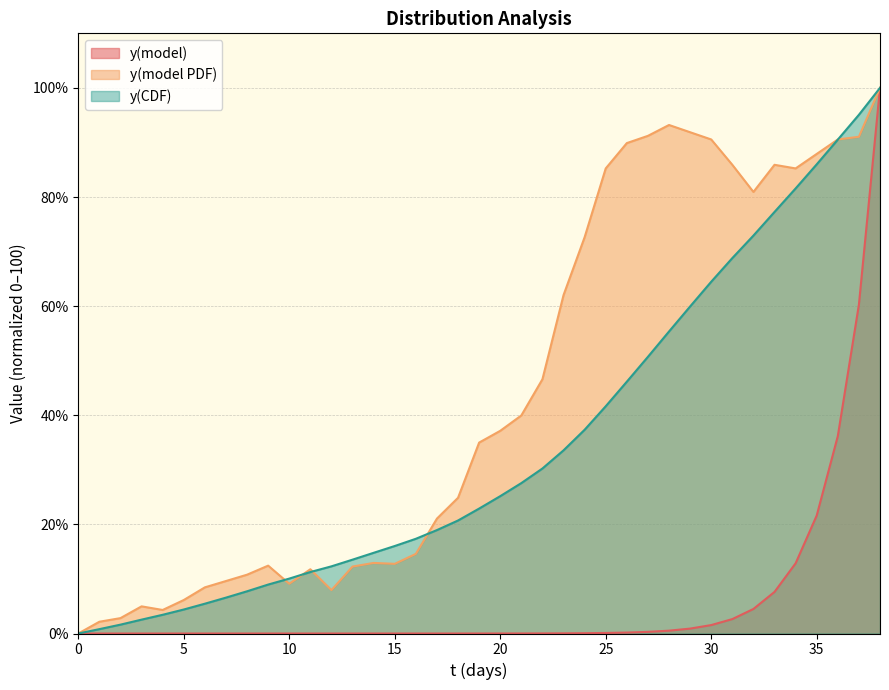

Reading left to right, list all the values displayed in this chart.

y(model): 0.0	0.0	0.0	0.0	0.0	0.0	0.0	0.0	0.0	0.0	0.0	0.0	0.0	0.0	0.0	0.0	0.0	0.0	0.0	0.0	0.0	0.0	0.0	0.0	0.1	0.1	0.2	0.3	0.5	0.9	1.5	2.6	4.5	7.6	12.9	21.6	36.2	60.3	100.0
y(model PDF): 0.0	2.2	2.8	5.0	4.3	6.1	8.5	9.6	10.8	12.4	9.1	11.8	8.0	12.3	12.9	12.8	14.6	21.1	24.9	35.0	37.1	40.0	46.6	62.0	72.6	85.2	89.9	91.2	93.2	91.9	90.5	85.9	80.9	85.9	85.2	87.9	90.5	91.0	100.0
y(CDF): 0.0	0.8	1.6	2.5	3.4	4.4	5.5	6.6	7.7	9.0	10.1	11.3	12.3	13.5	14.8	16.0	17.4	19.0	20.7	22.9	25.2	27.6	30.2	33.6	37.3	41.6	46.2	50.7	55.4	59.9	64.5	68.8	72.9	77.3	81.6	86.0	90.5	95.1	100.0